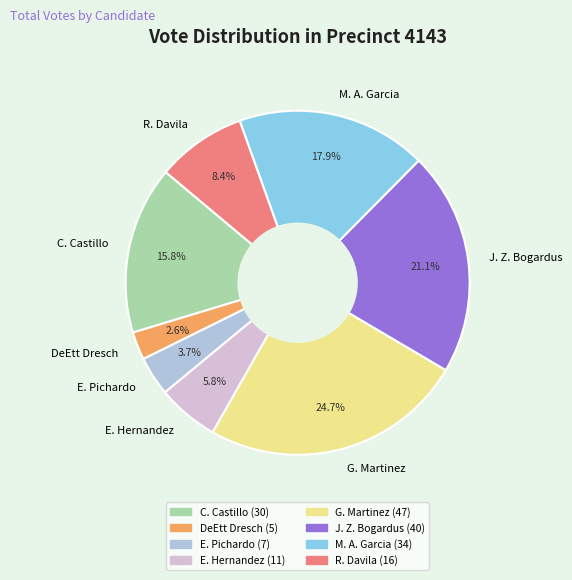

Count the number of slices in the pie.

8